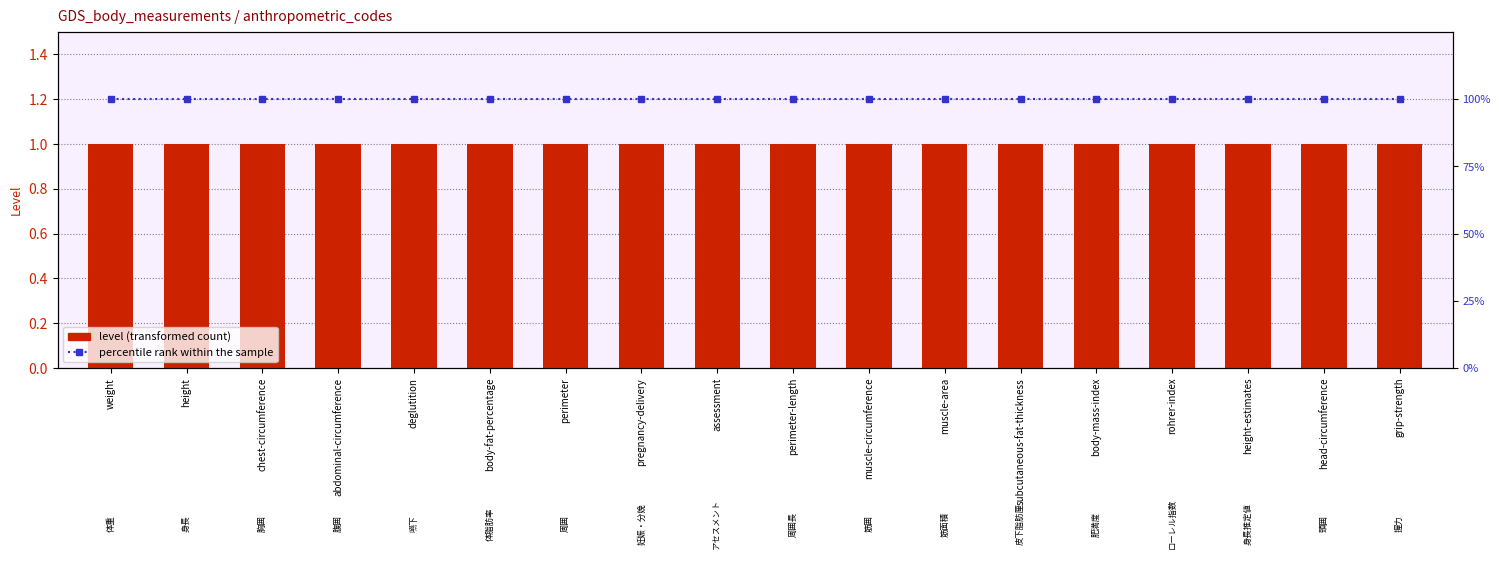

Reading left to right, list all the values displayed in this chart.

level (transformed count): 1	1	1	1	1	1	1	1	1	1	1	1	1	1	1	1	1	1
percentile rank within the sample: 100	100	100	100	100	100	100	100	100	100	100	100	100	100	100	100	100	100